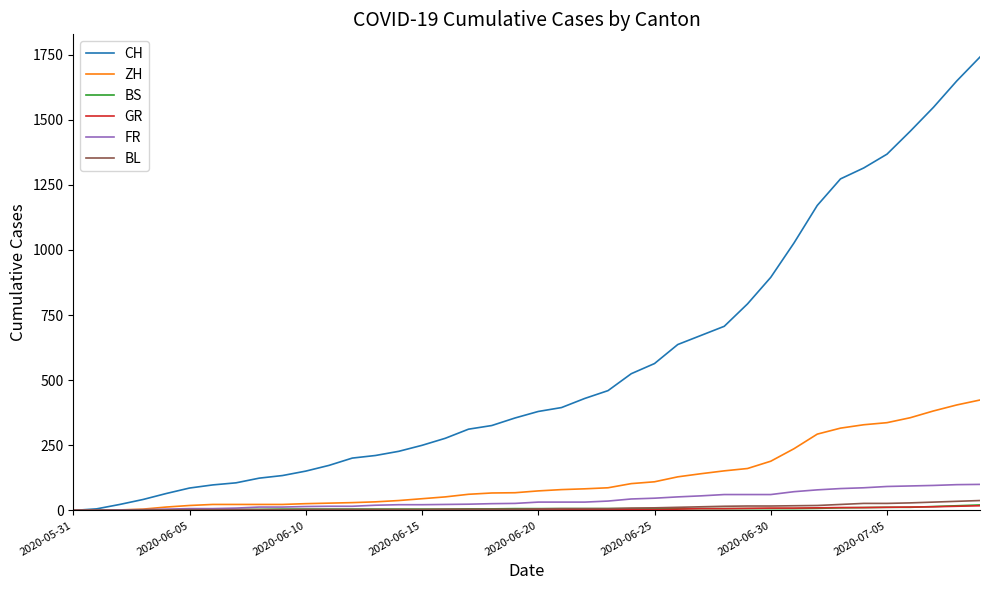

Which series has the largest total across all categories?

CH